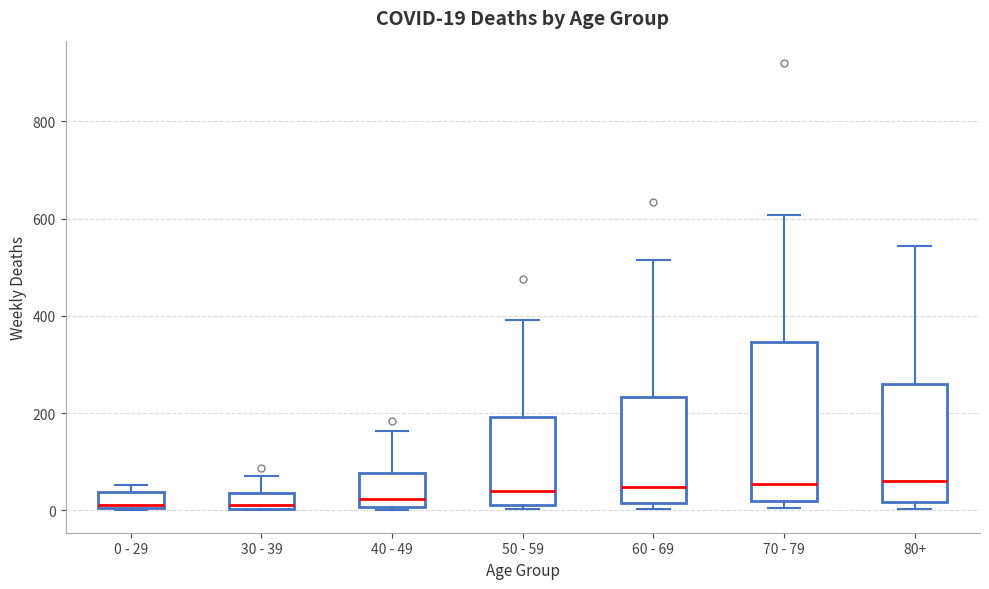

Comparing the boxes themselves (not the whiskers), which one is the tallest?

70 - 79